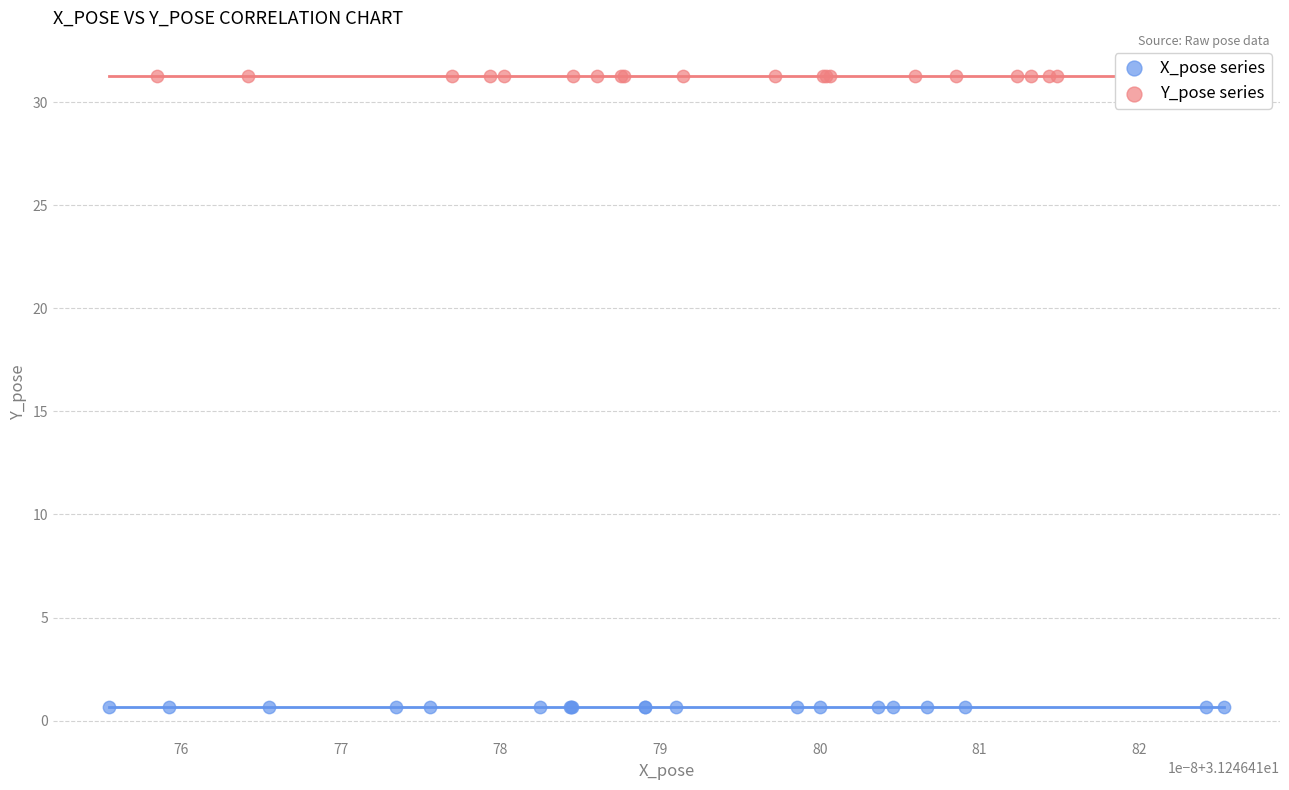

Which series contains the highest Y value?

Y_pose series